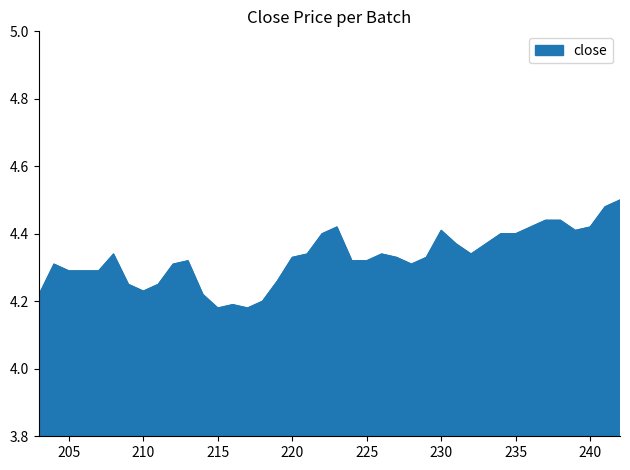

List the labels in order of value, largest first.

242, 241, 238, 237, 240, 236, 223, 239, 230, 235, 234, 222, 233, 231, 232, 226, 221, 208, 229, 227, 220, 225, 224, 213, 228, 212, 204, 207, 206, 205, 219, 211, 209, 210, 214, 203, 218, 216, 217, 215